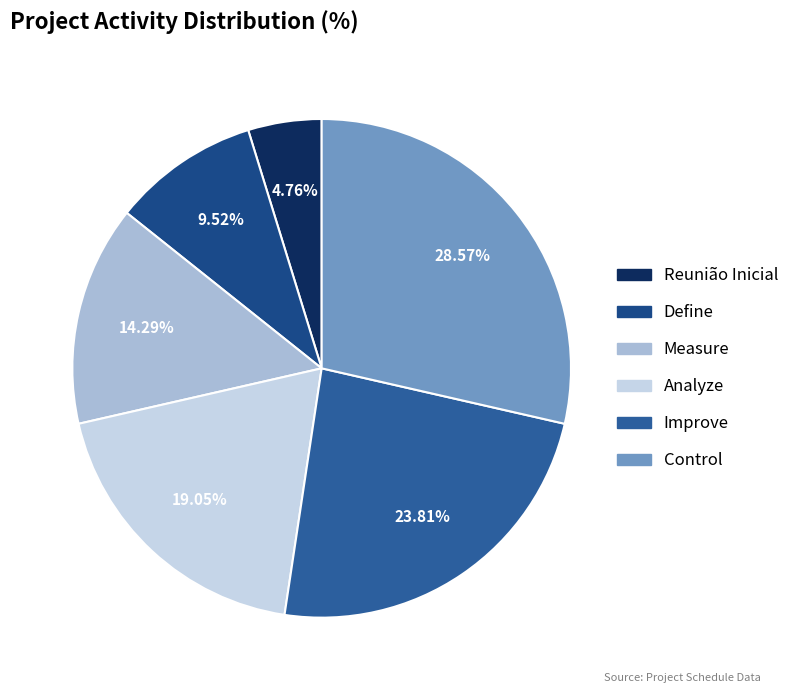

Does Improve represent more than half of the total?

No